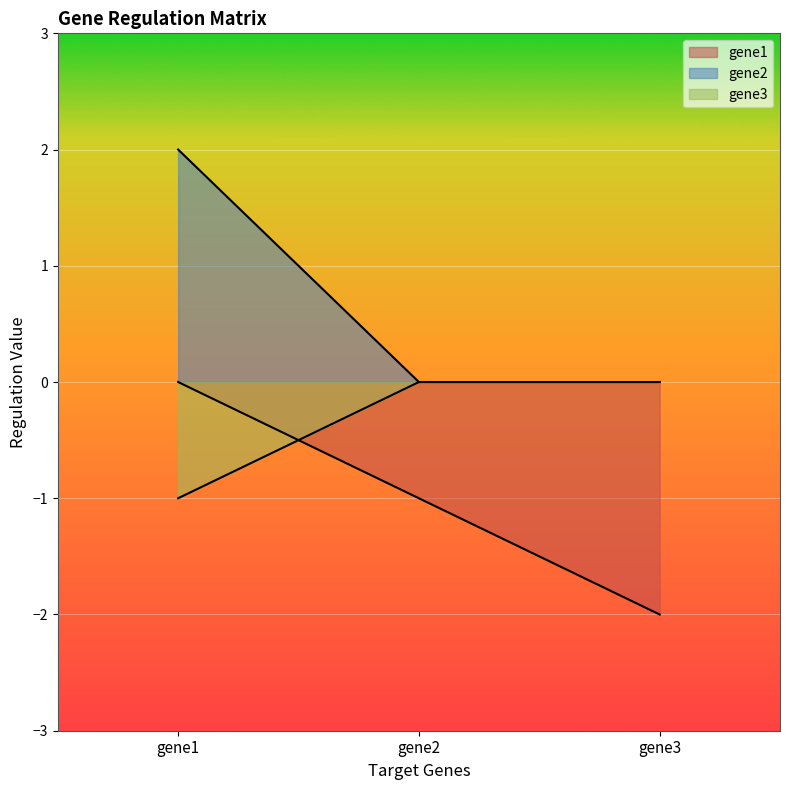

Which label corresponds to the largest value in the chart?

gene1